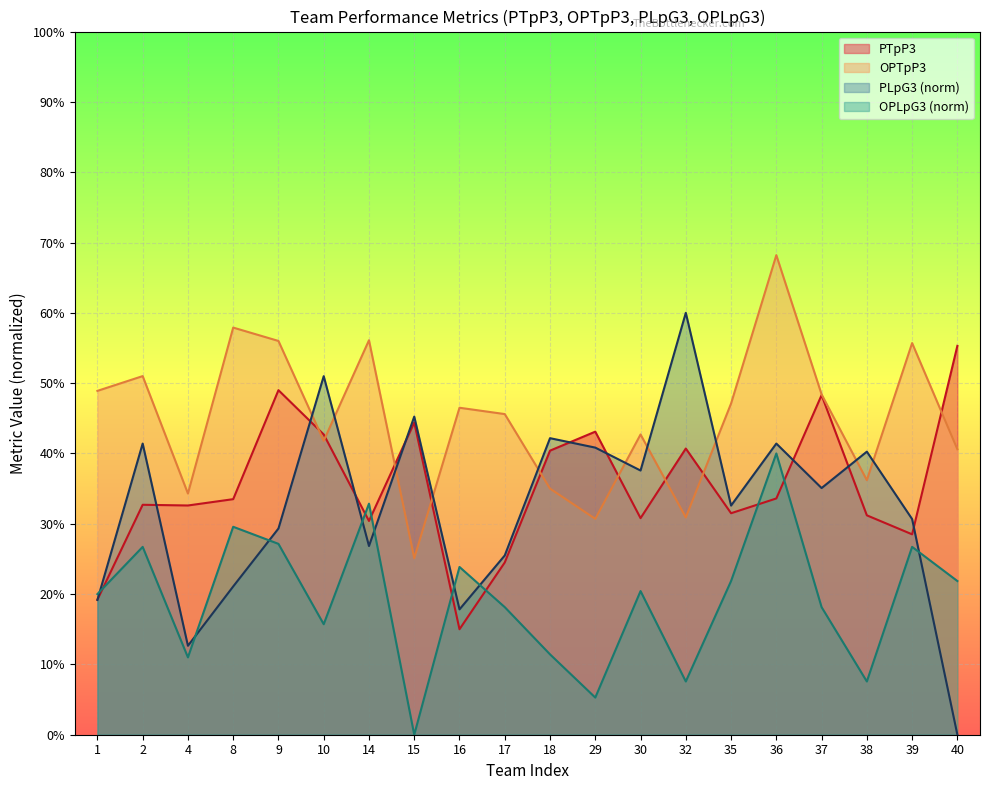

At how many categories does at least one series exceed 0?

20